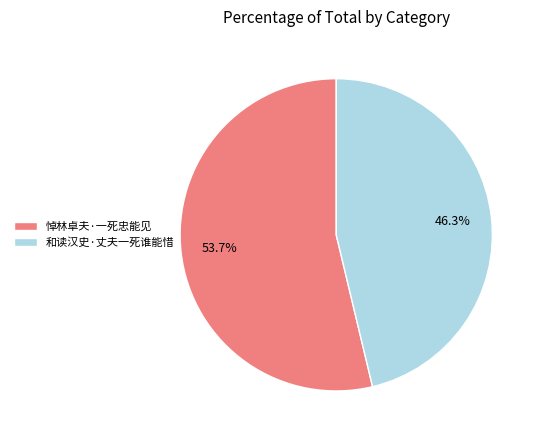

Is it true that 和读汉史·丈夫一死谁能惜 is 46% of the pie?

True